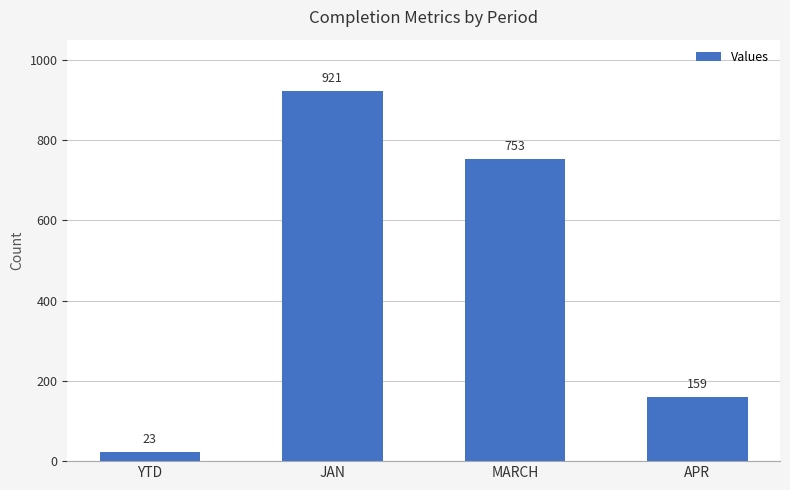

How many data points are less than 753?

2